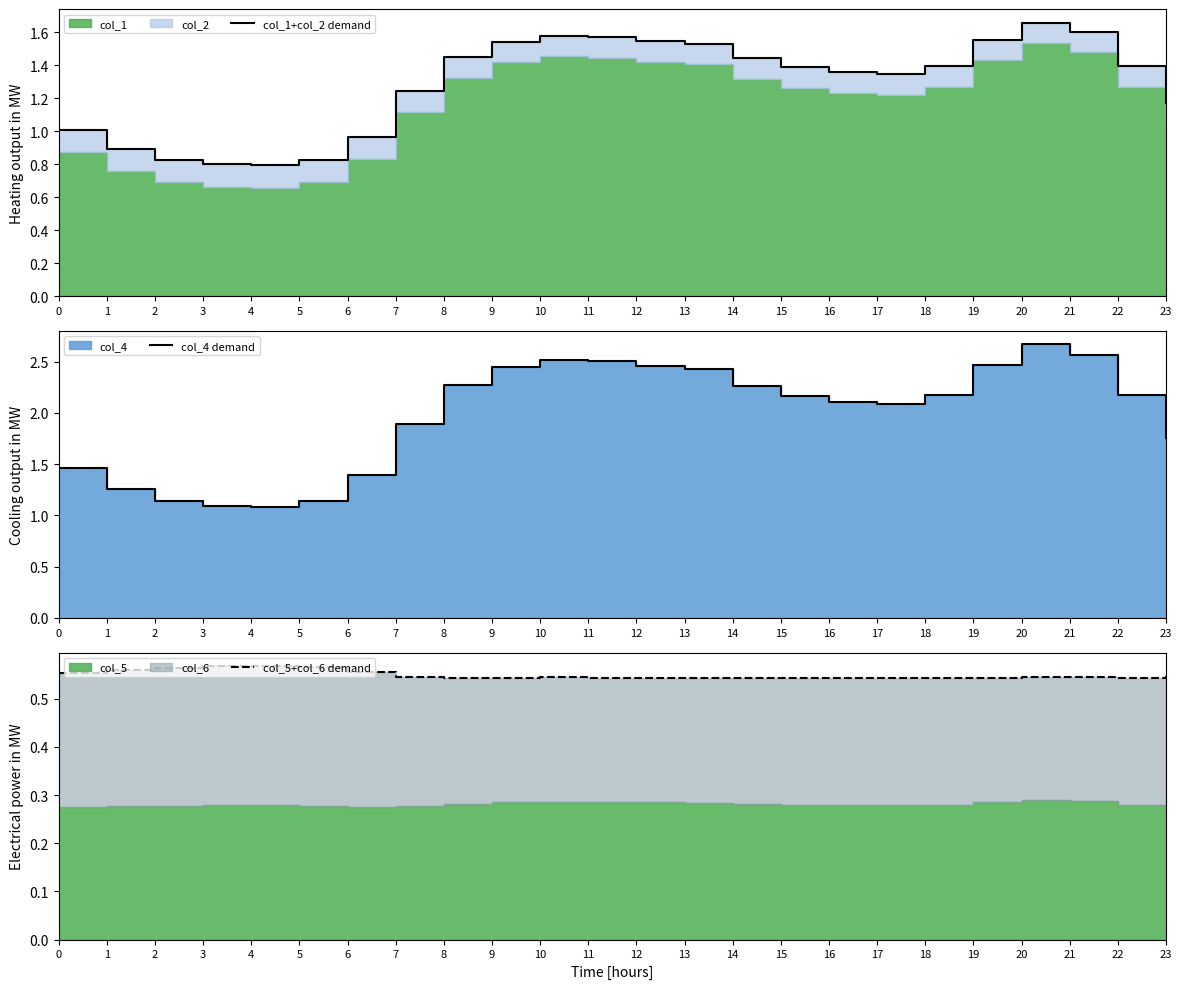

What is the sum of all col_4 demand values?

47.5